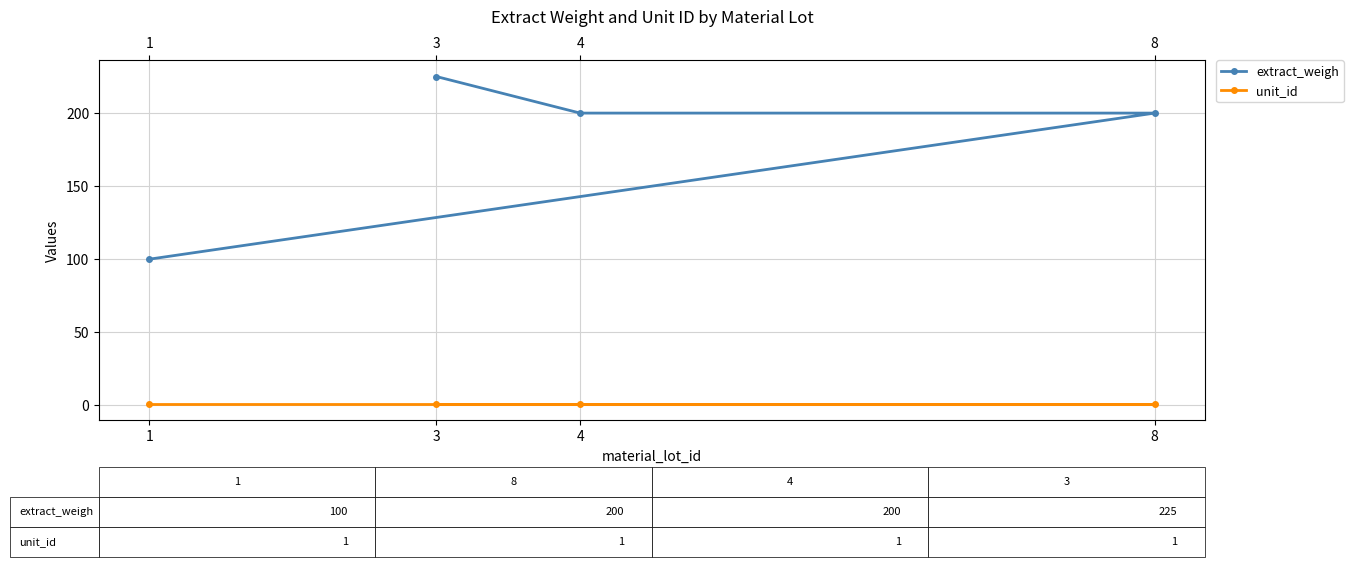

What is the highest value of the unit_id series?

1